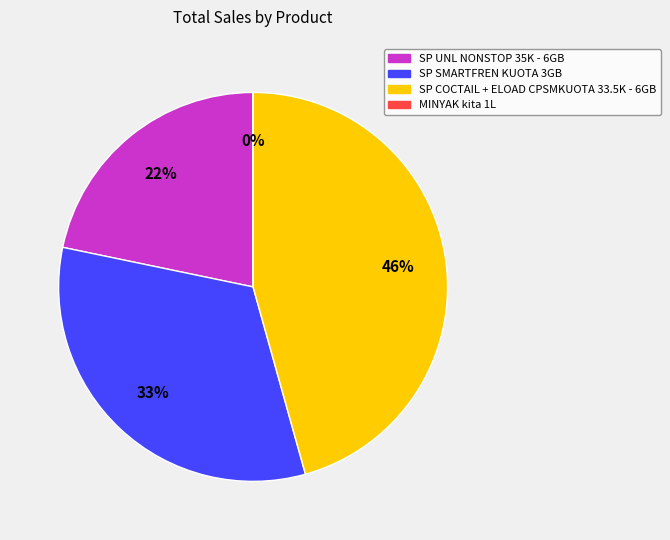

Do SP COCTAIL + ELOAD CPSMKUOTA 33.5K - 6GB and SP SMARTFREN KUOTA 3GB together represent more than half of the pie?

Yes